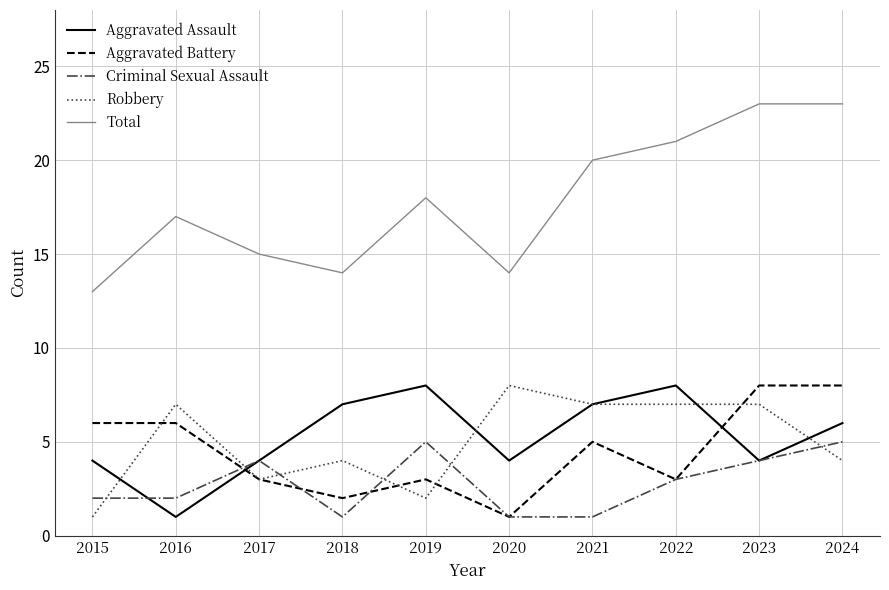

Does the chart display data point markers on the line(s)?

No